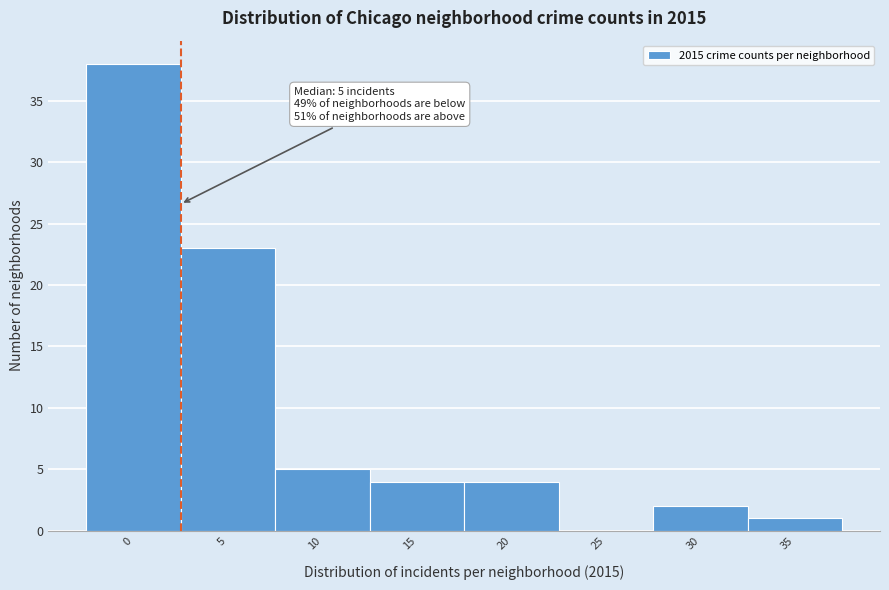

Reading left to right, what are all the values shown in this chart?

0=38	5=23	10=5	15=4	20=4	25=0	30=2	35=1